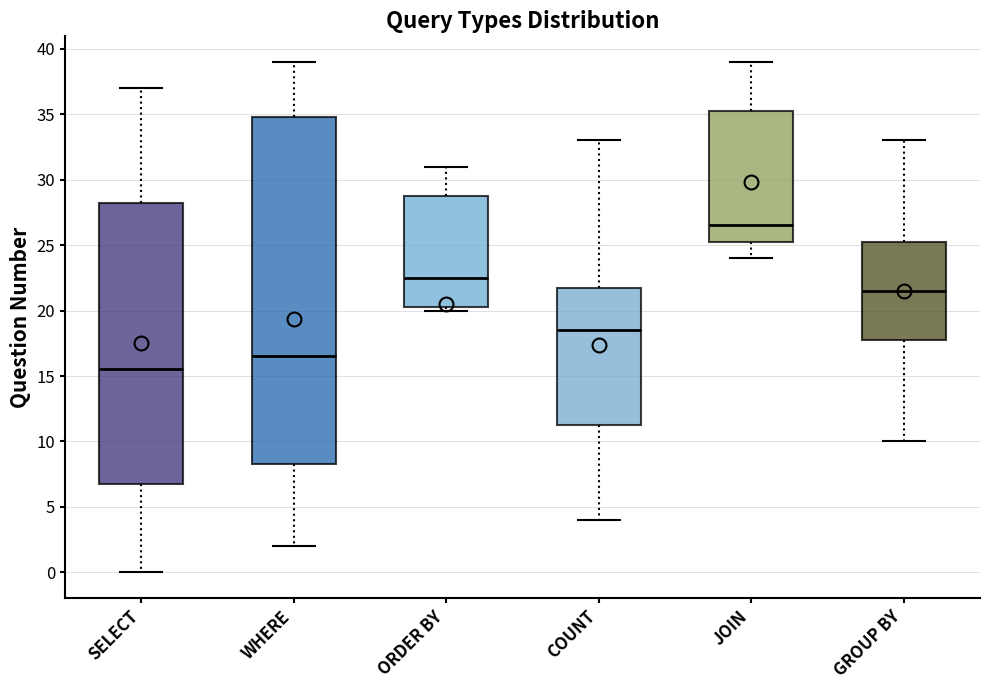

Reading left to right, transcribe this box plot: for each box, give where its median line is, the range the box spans, and where its two whiskers end, as read against the y-axis. The values are not printed on the chart, so give them approximately, as read against the axis.

SELECT: median 15.5, box 7.0 to 28.5, whiskers 0.0 to 37.0
WHERE: median 16.5, box 8.5 to 35.0, whiskers 2.0 to 39.0
ORDER BY: median 22.5, box 20.5 to 29.0, whiskers 20.0 to 31.0
COUNT: median 18.5, box 11.5 to 22.0, whiskers 4.0 to 33.0
JOIN: median 26.5, box 25.5 to 35.5, whiskers 24.0 to 39.0
GROUP BY: median 21.5, box 18.0 to 25.5, whiskers 10.0 to 33.0